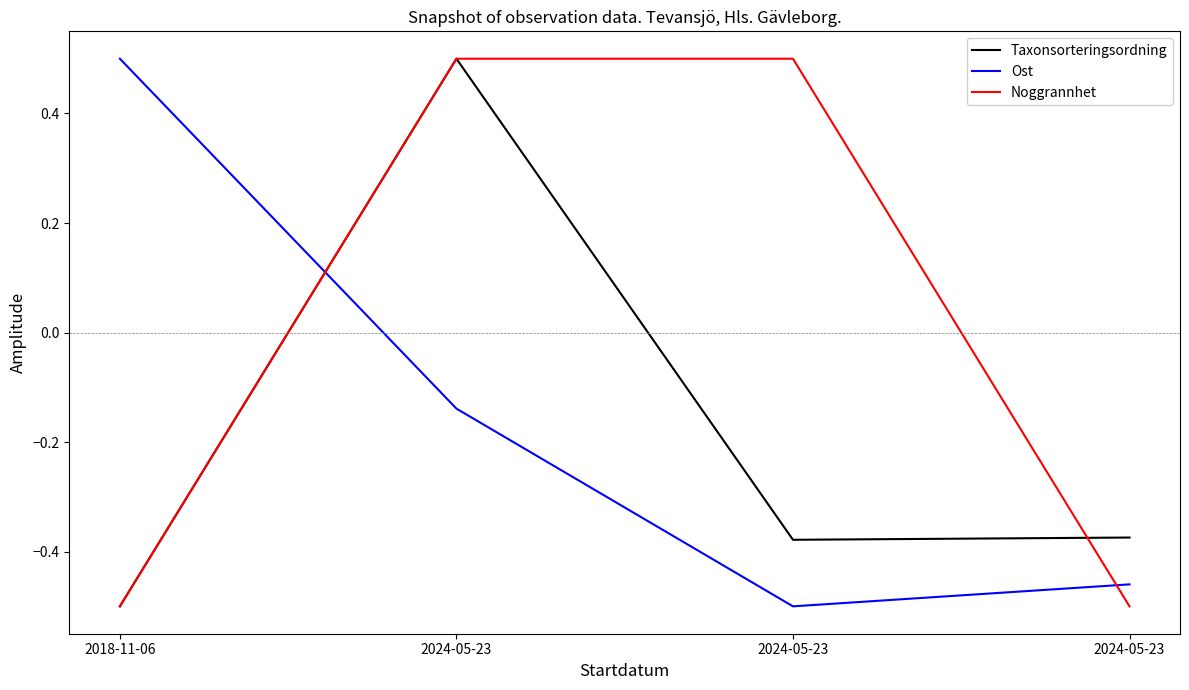

How many lines are shown in the chart?

3